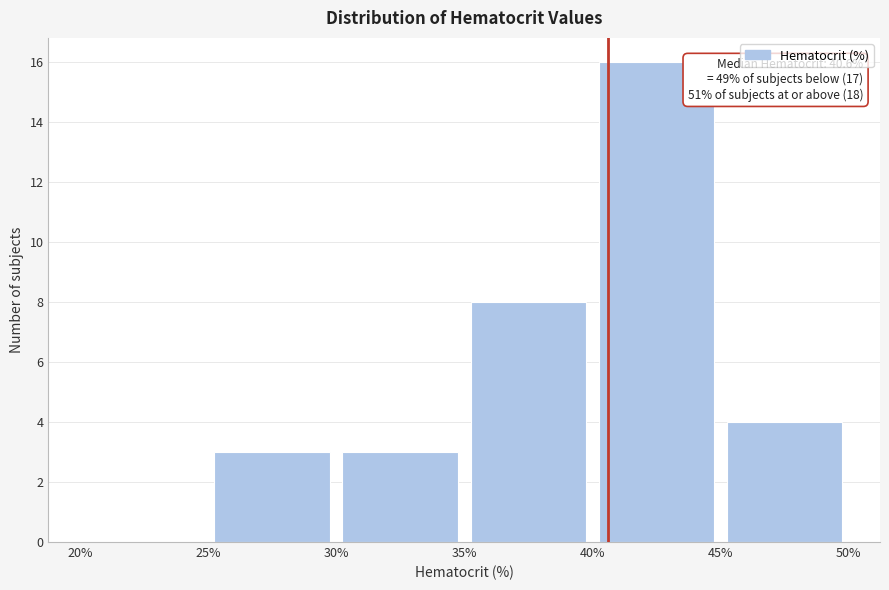

Which range on the x-axis has the tallest bar?

40% to 45%